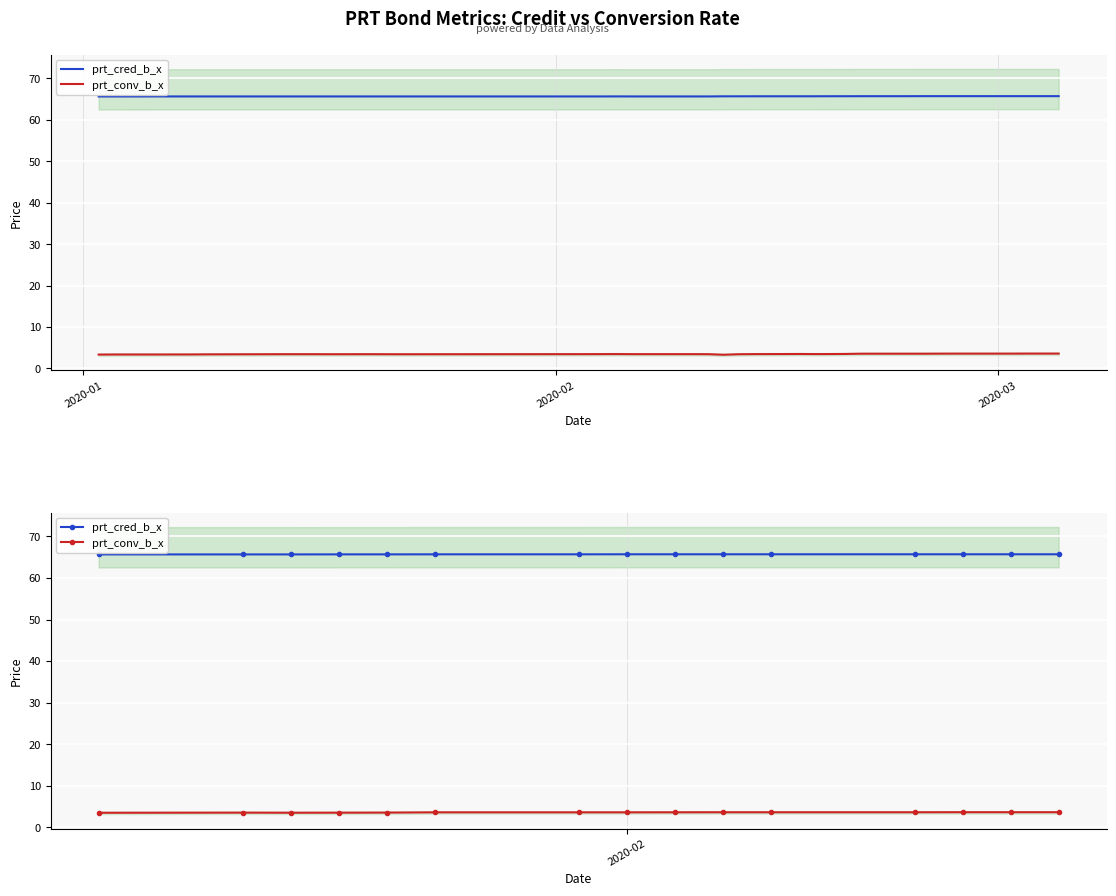

What is the maximum value for prt_cred_b_x?

65.7